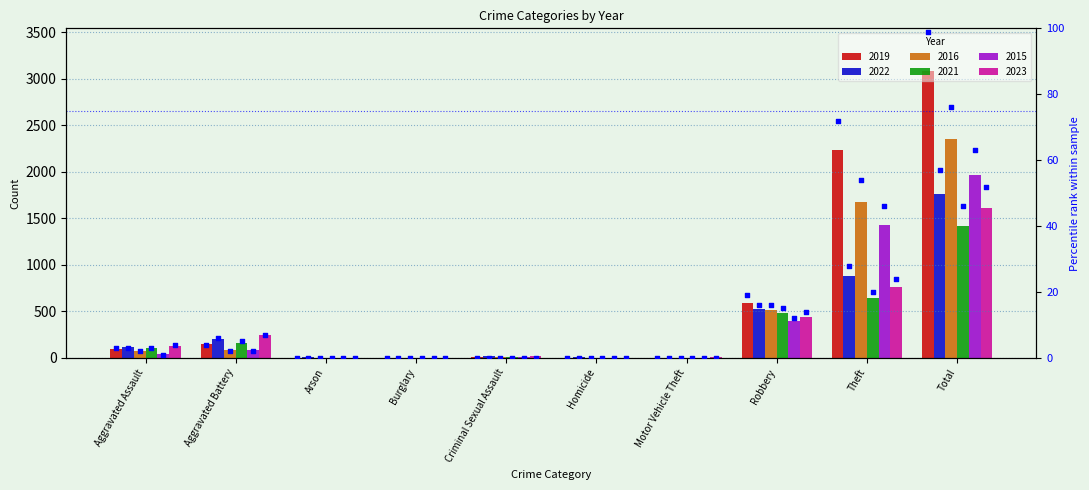

Which series has the widest spread of Y values?

2019